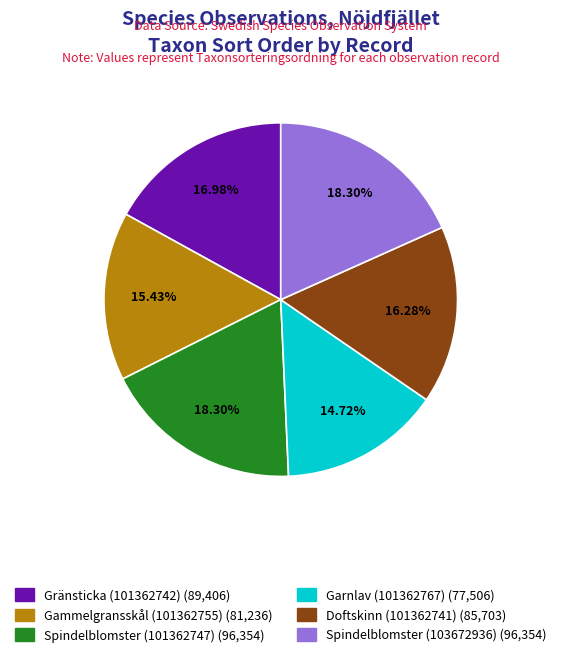

Which has a higher value, Garnlav (101362767) or Gammelgransskål (101362755)?

Gammelgransskål (101362755)